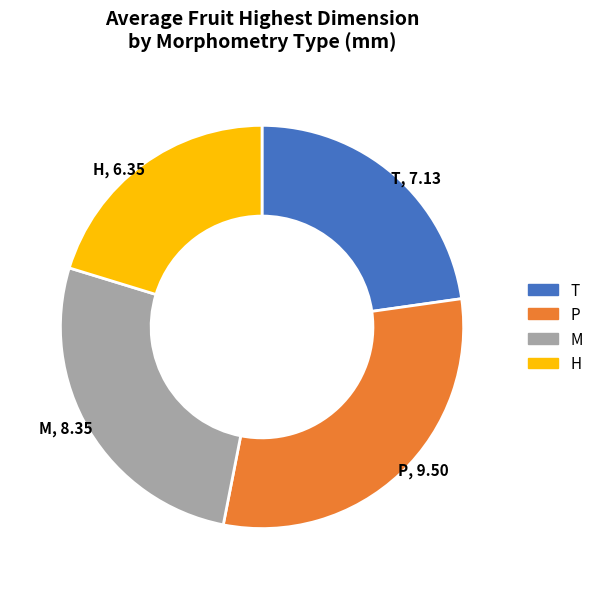

Which category has the biggest portion of the pie?

P